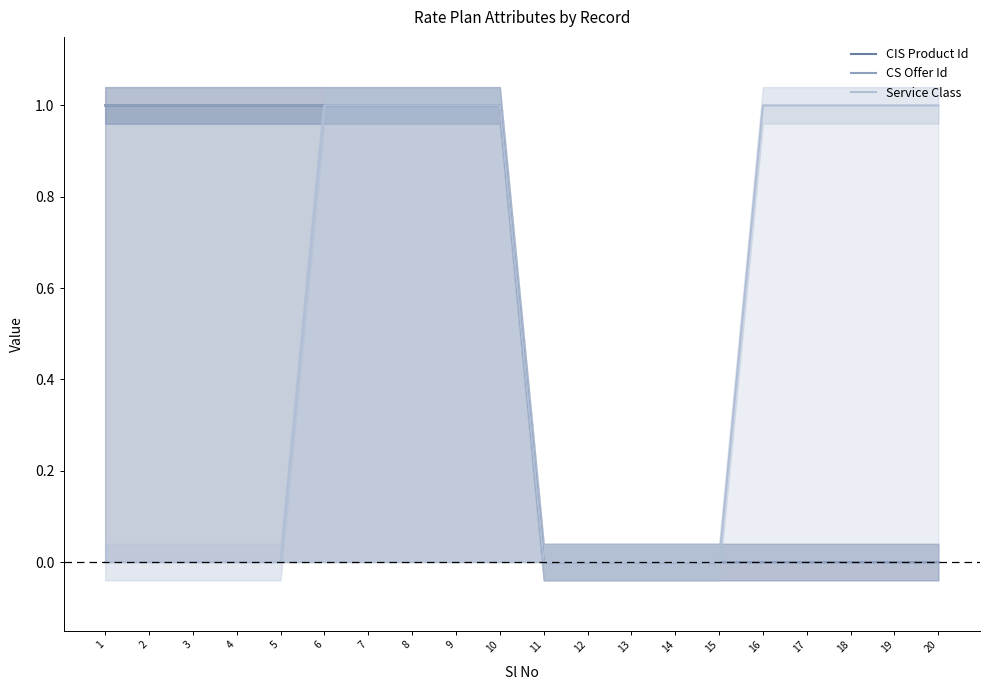

Reading right to left, extract all data points from this chart.

CIS Product Id: 20=0.0	19=0.0	18=0.0	17=0.0	16=0.0	15=0.0	14=0.0	13=0.0	12=0.0	11=0.0	10=1.0	9=1.0	8=1.0	7=1.0	6=1.0	5=1.0	4=1.0	3=1.0	2=1.0	1=1.0
CS Offer Id: 20=0.0	19=0.0	18=0.0	17=0.0	16=0.0	15=0.0	14=0.0	13=0.0	12=0.0	11=0.0	10=1.0	9=1.0	8=1.0	7=1.0	6=1.0	5=1.0	4=1.0	3=1.0	2=1.0	1=1.0
Service Class: 20=1.0	19=1.0	18=1.0	17=1.0	16=1.0	15=0.0	14=0.0	13=0.0	12=0.0	11=0.0	10=1.0	9=1.0	8=1.0	7=1.0	6=1.0	5=0.0	4=0.0	3=0.0	2=0.0	1=0.0